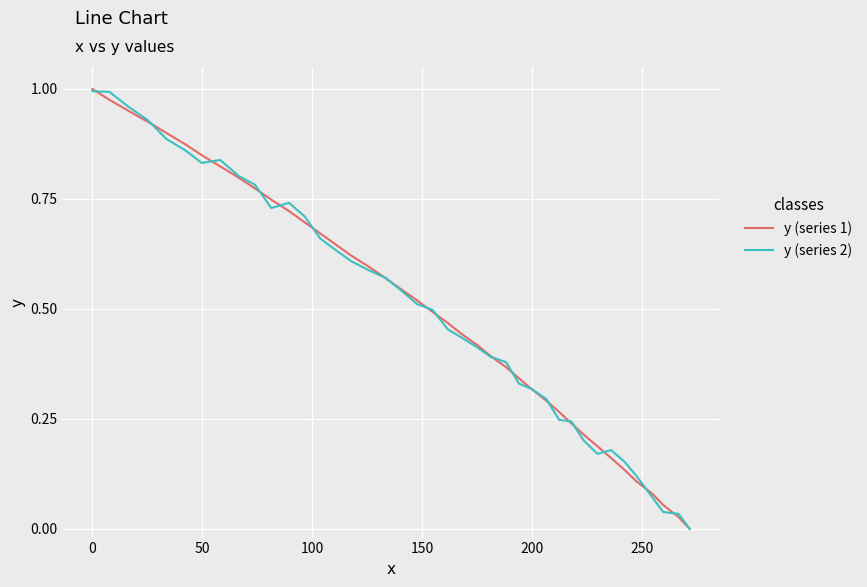

Does the chart display data point markers on the line(s)?

No